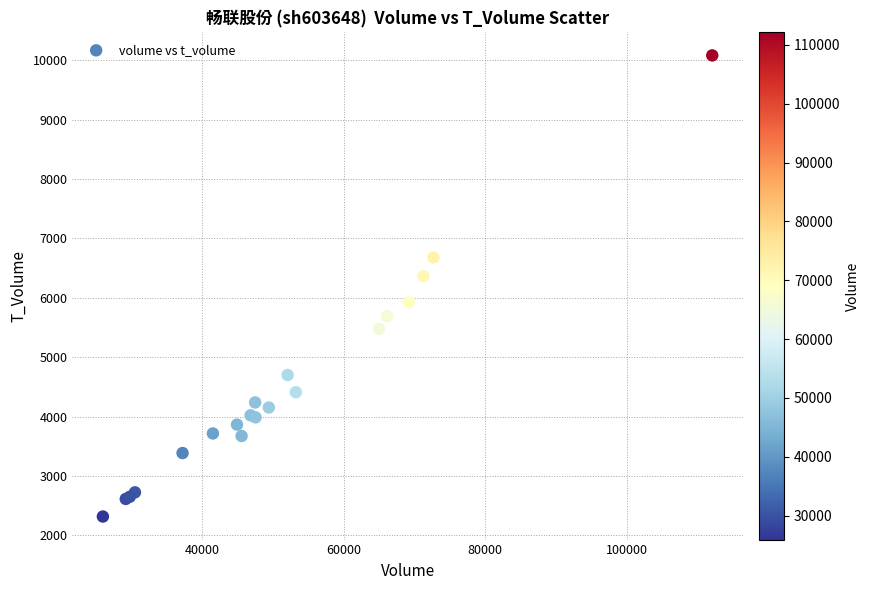

What Y value in the scatter plot is closest to 6199?

6363